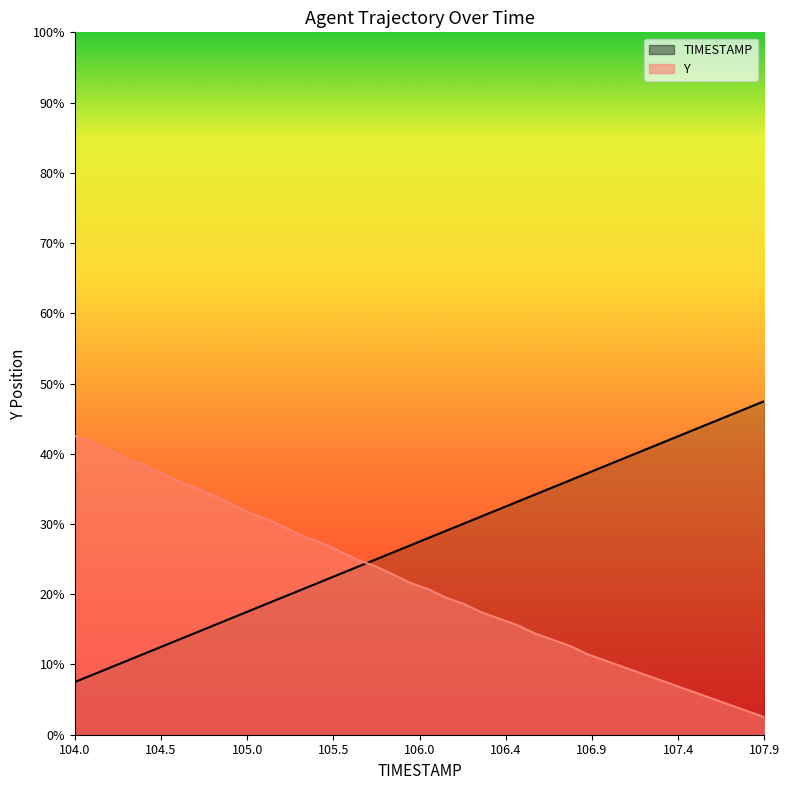

Does the chart display data point markers on the line(s)?

No